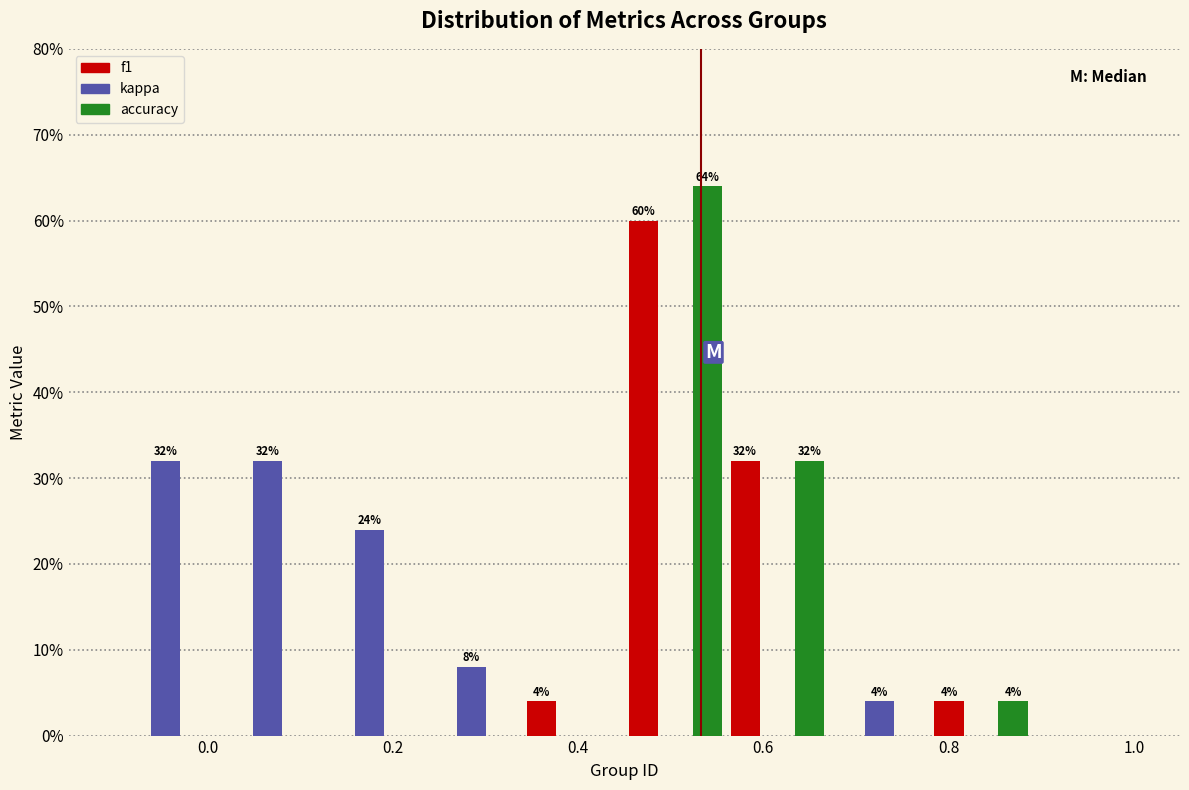

In the f1 series, which range on the x-axis has the tallest bar?

0.45 to 0.56